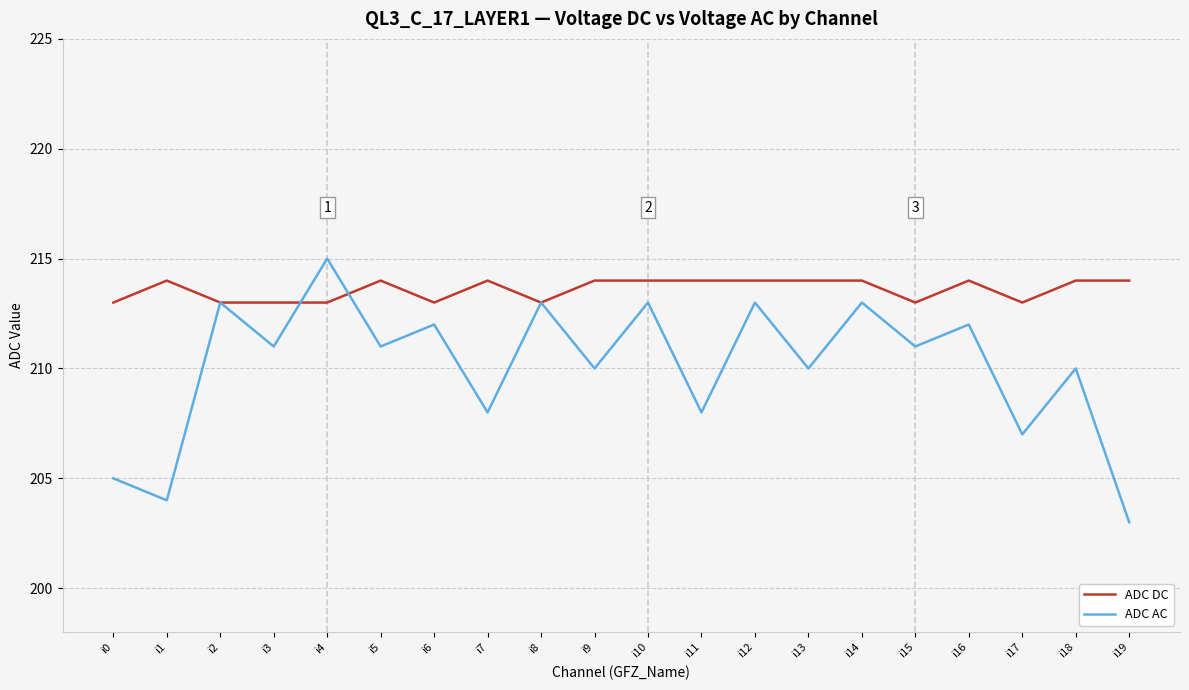

What is the approximate value of ADC DC at i9?

214